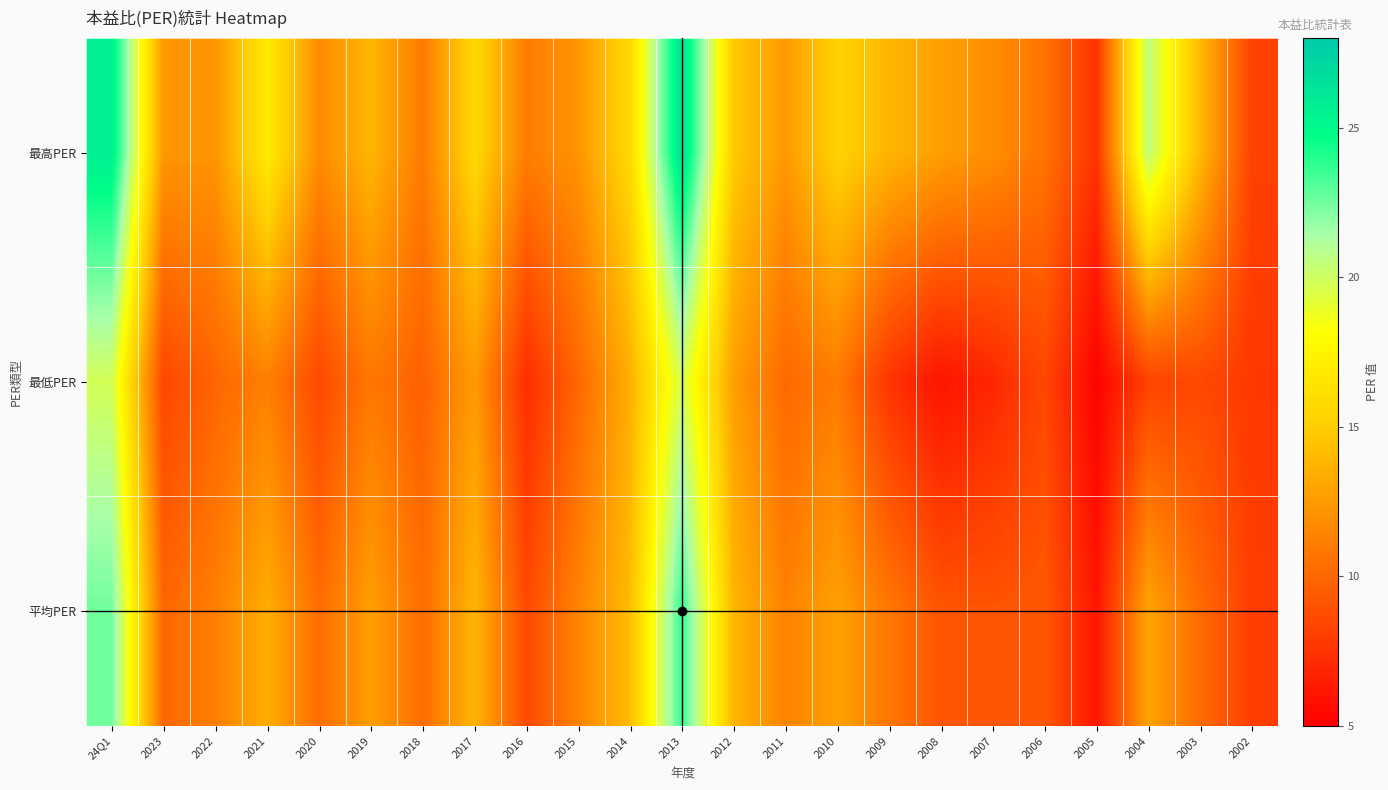

List the series in order of their peak value, lowest first.

最低PER, 平均PER, 最高PER